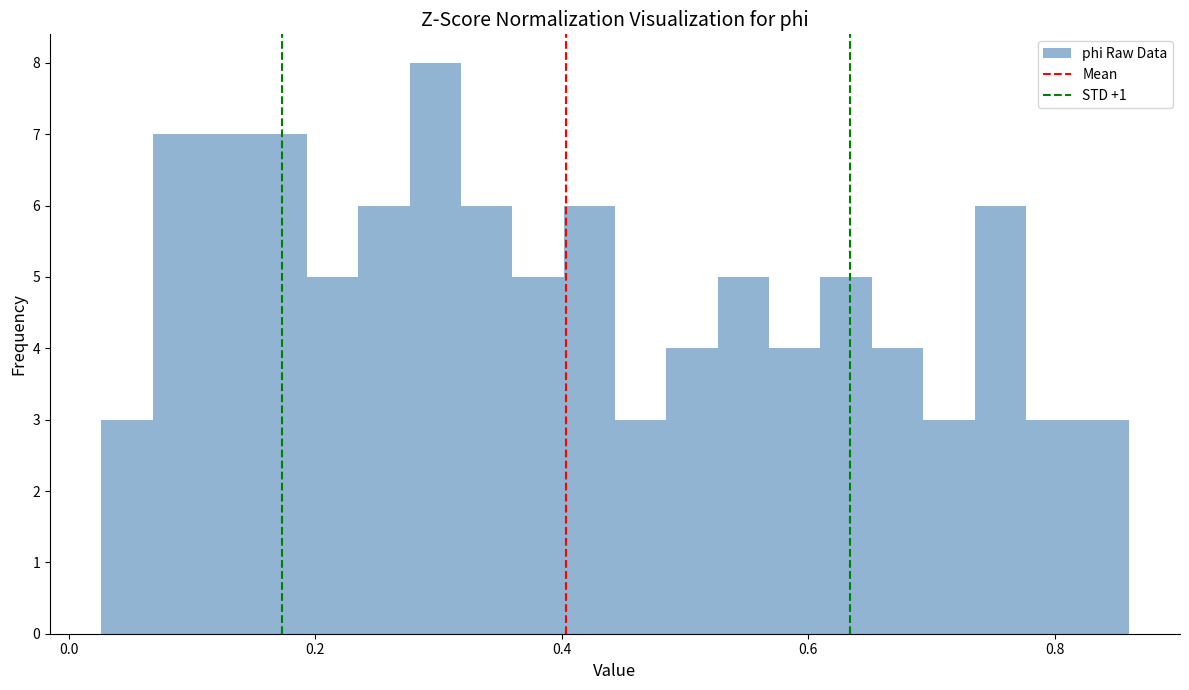

Around what value on the x-axis is the tallest bar? Give the approximate position of its centre, as read against the axis.

0.30